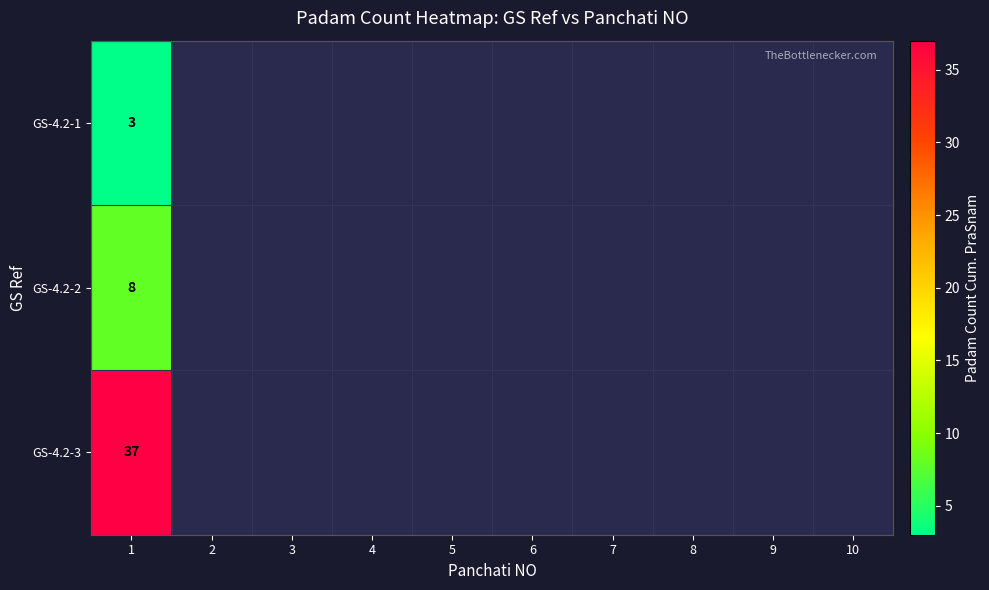

At which label does GS-4.2-3 reach its peak?

1